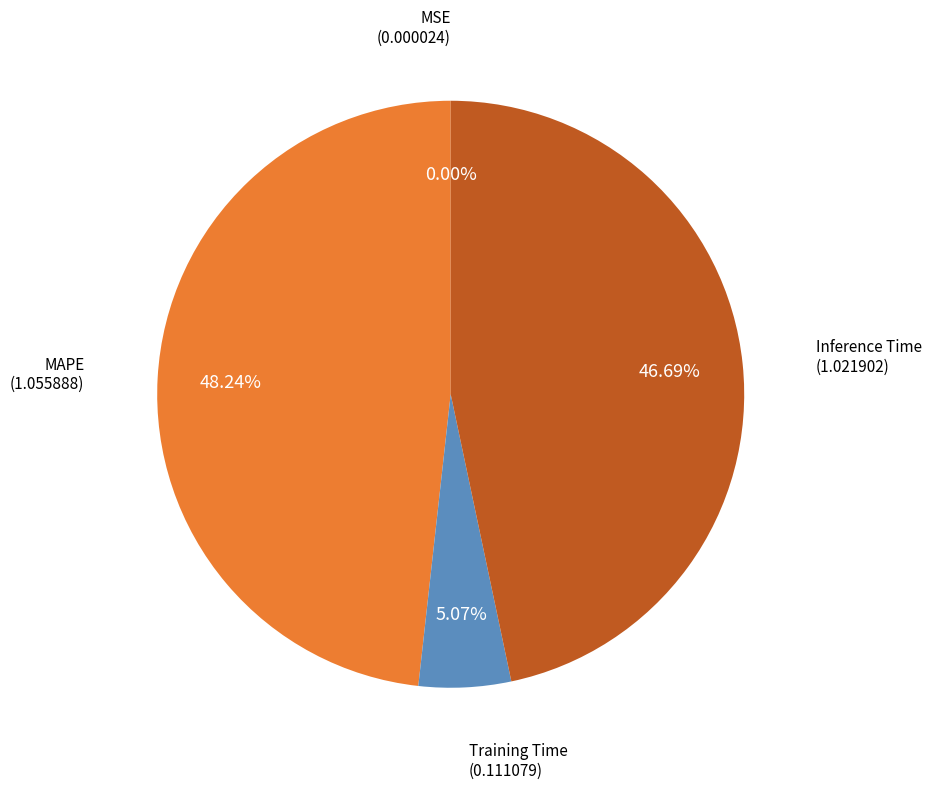

To the nearest percent, what percentage of the pie is Training Time?

5%